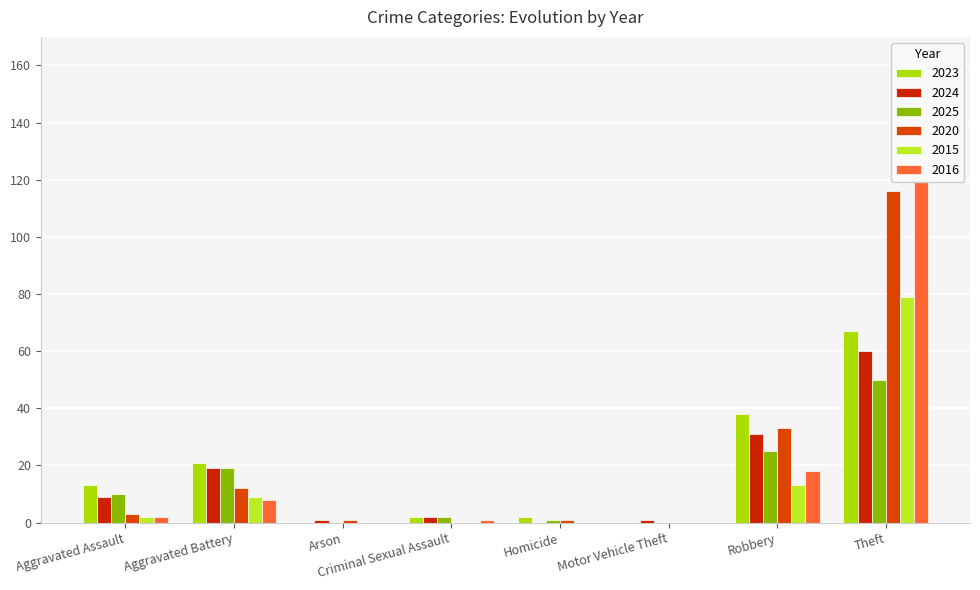

True or false: 2024 has a value of 9 at Aggravated Assault.

True